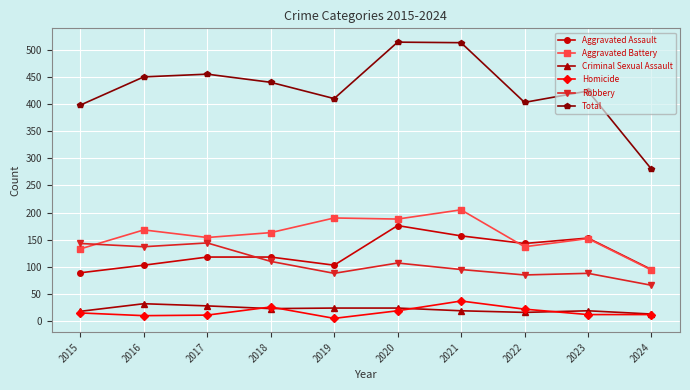

True or false: Robbery and Total intersect in this chart.

False